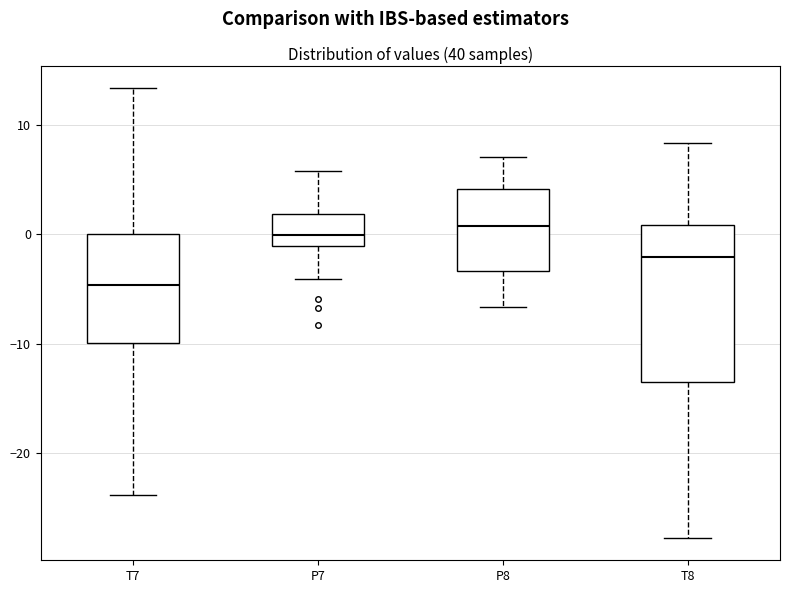

Where is the upper edge of the box for T7 on the y-axis? The values are not printed on the chart, so give them approximately, as read against the axis.

0